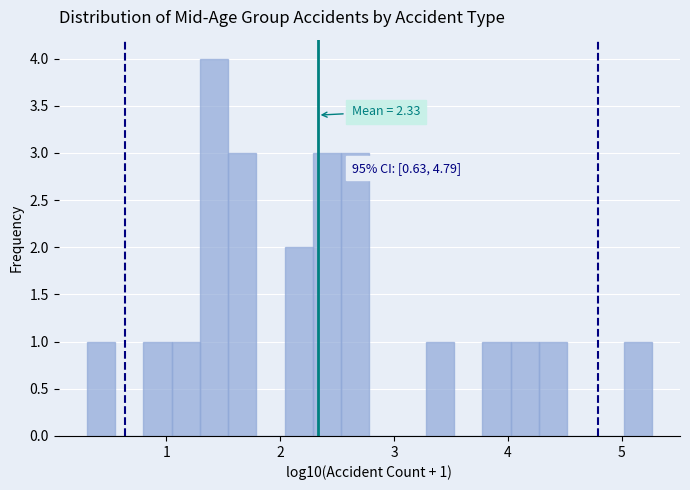

Around what value on the x-axis is the tallest bar? Give the approximate position of its centre, as read against the axis.

1.4